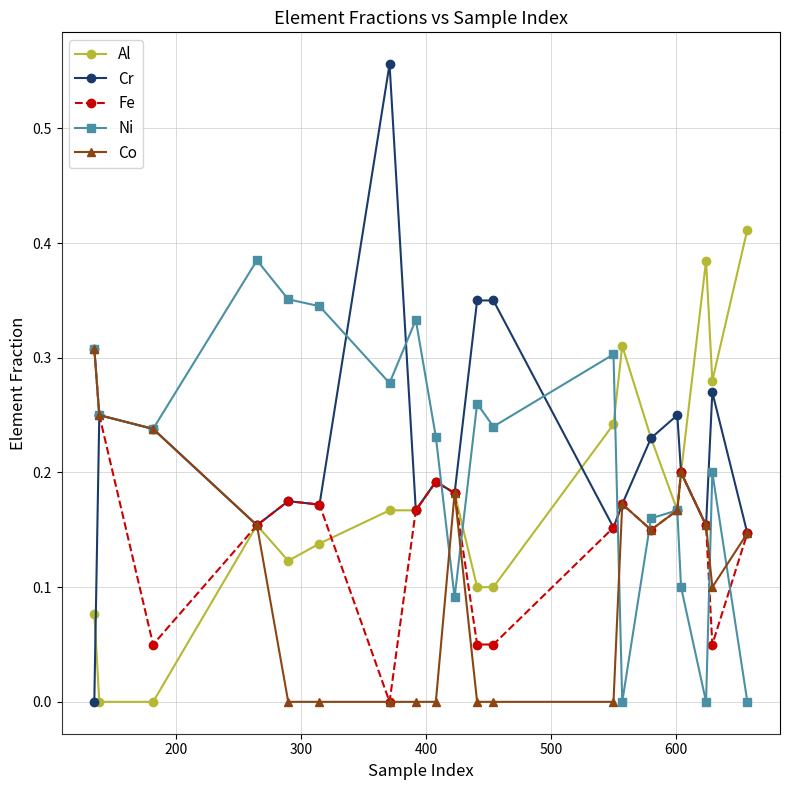

How many times do Ni and Fe cross each other?

6